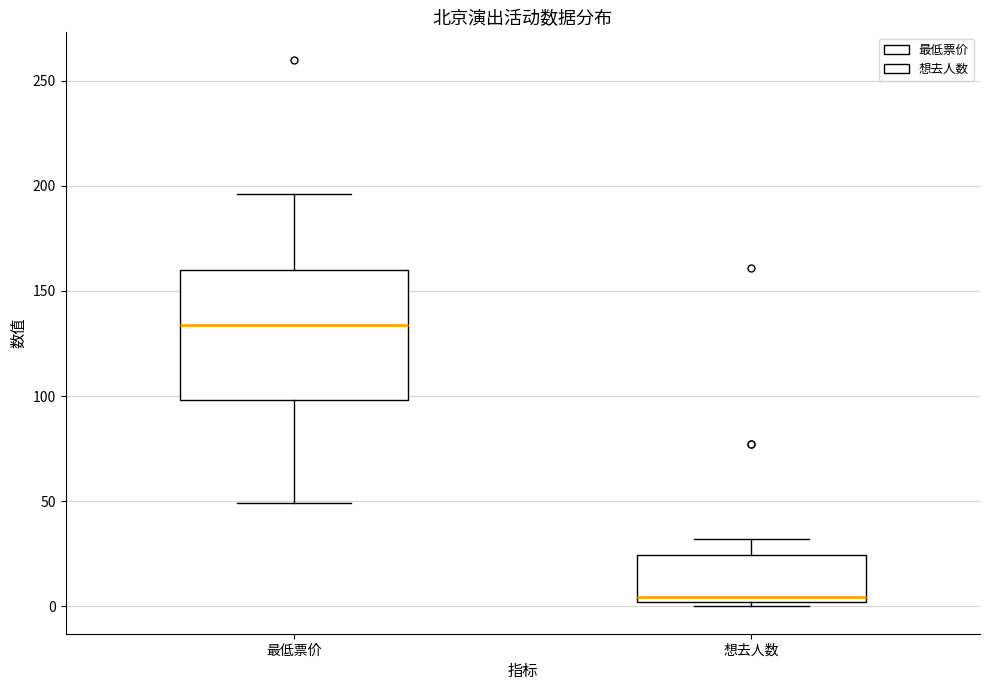

Comparing the boxes themselves (not the whiskers), which one is the tallest?

最低票价